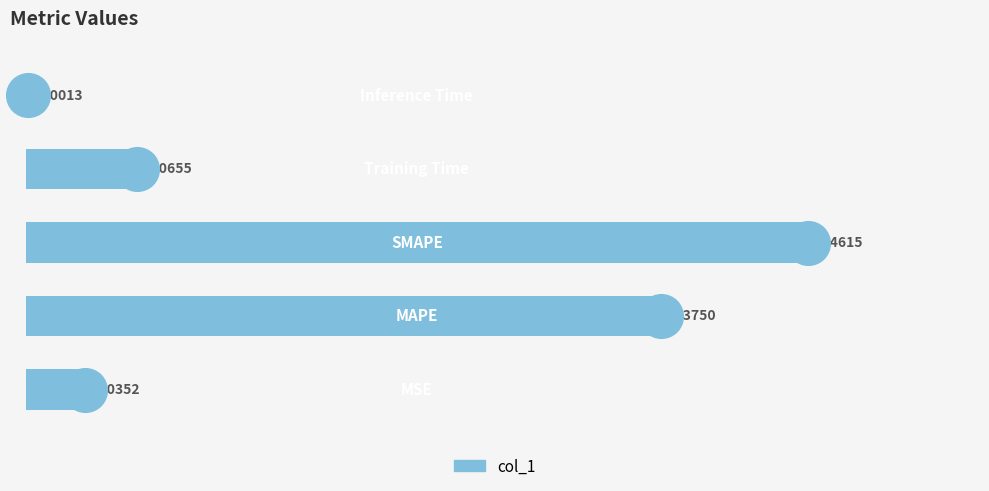

What is the change in value from 1 to 3?

-0.3